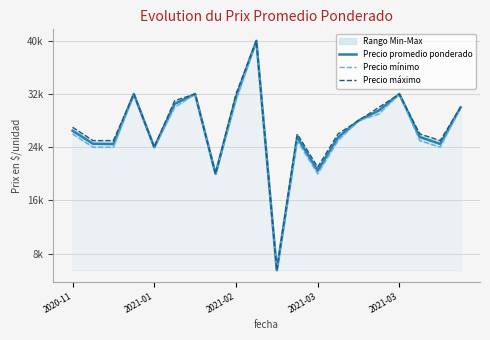

How many lines are shown in the chart?

3